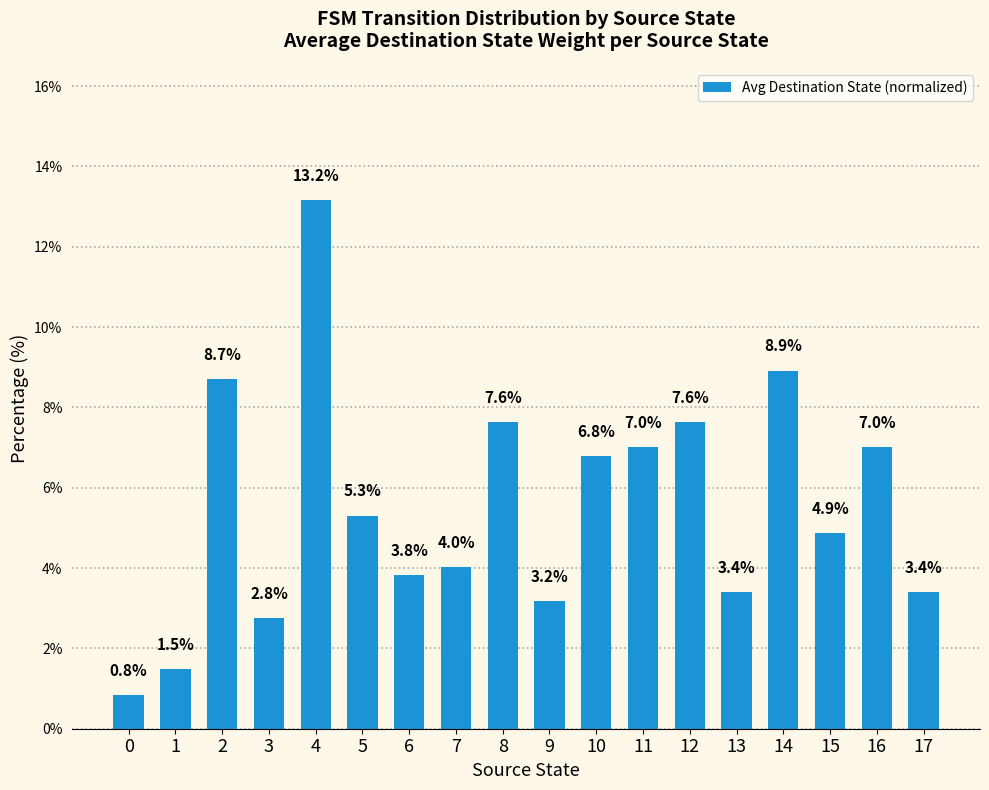

How many data points are less than 5?

9